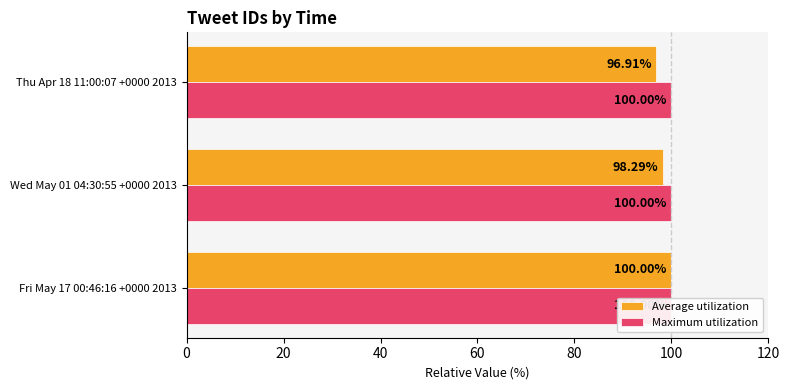

What is the difference between the second highest and minimum values in the Average utilization series?

1.4